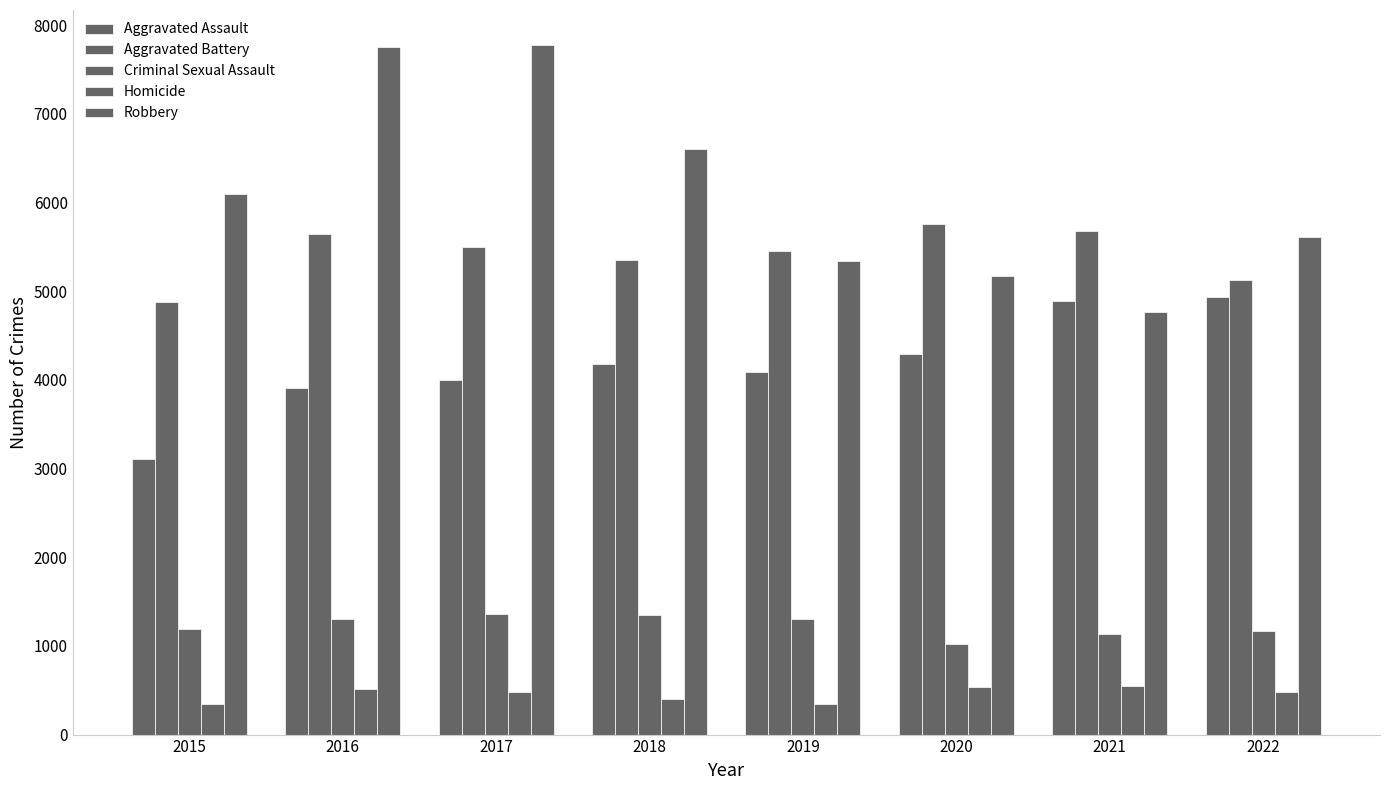

Is it true that Criminal Sexual Assault equals 1348 at 2018?

True